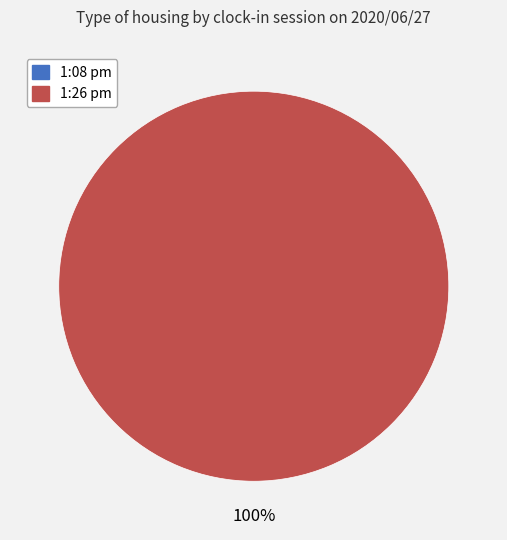

Which category has the biggest portion of the pie?

1:26 pm